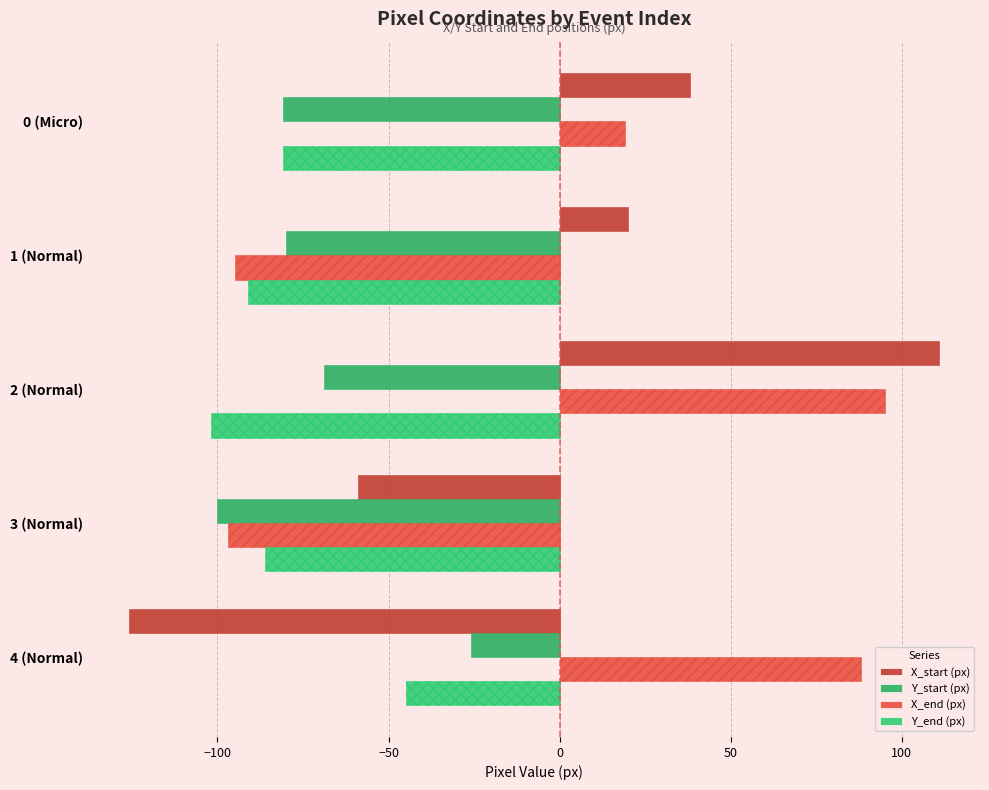

How many distinct data groups are displayed?

4